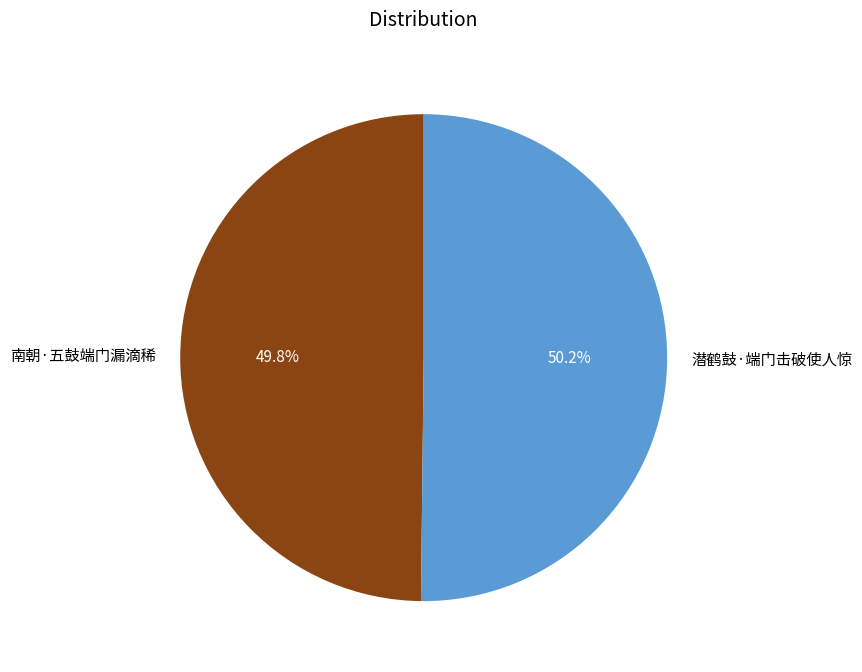

How many segments does this pie chart have?

2